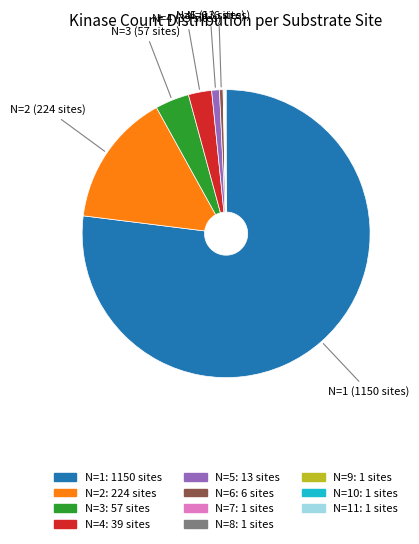

Is there a majority slice in this chart?

Yes